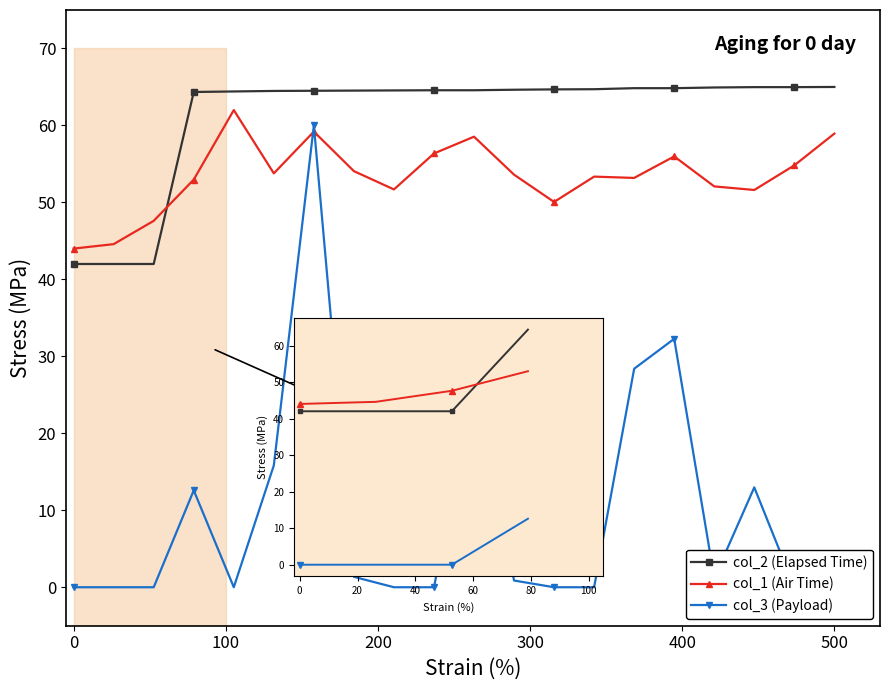

What is the average value of the col_2 (Elapsed Time) series?

61.3